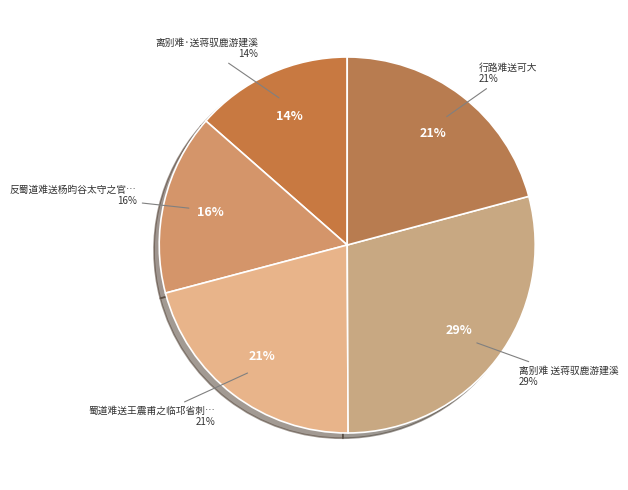

How many slices are in this pie chart?

5